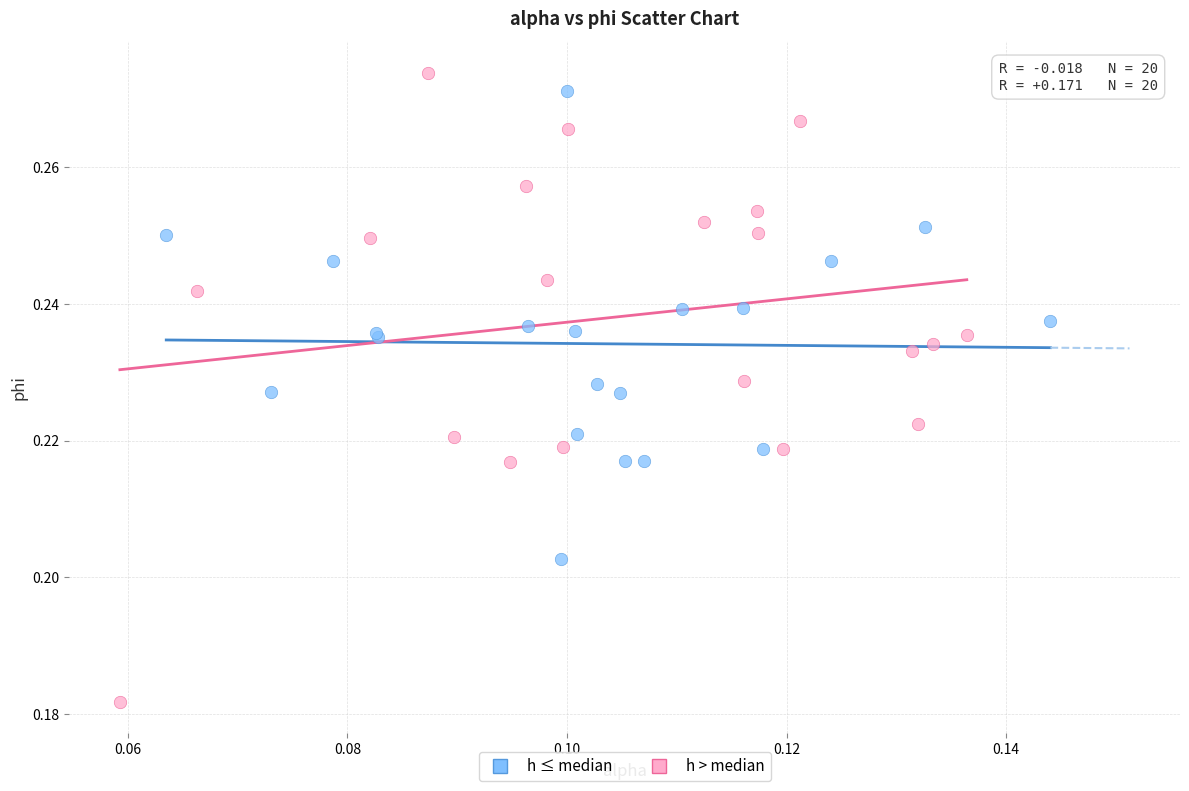

Which series has the widest spread of Y values?

h > median